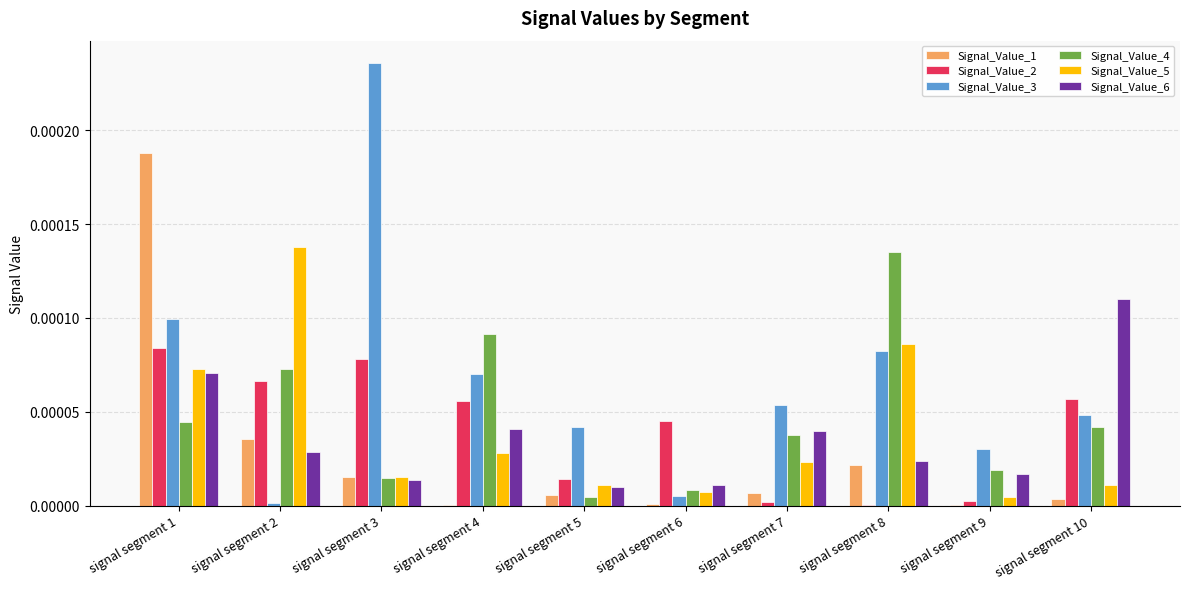

At which label does Signal_Value_2 reach its peak?

signal segment 1